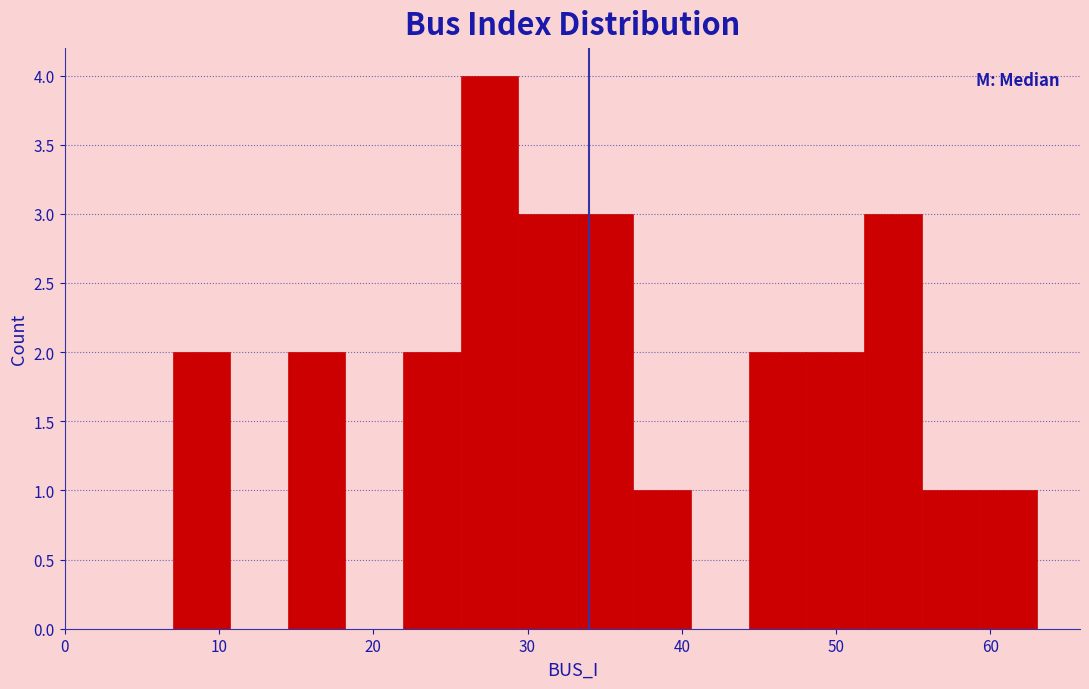

Around what value on the x-axis is the tallest bar? Give the approximate position of its centre, as read against the axis.

28